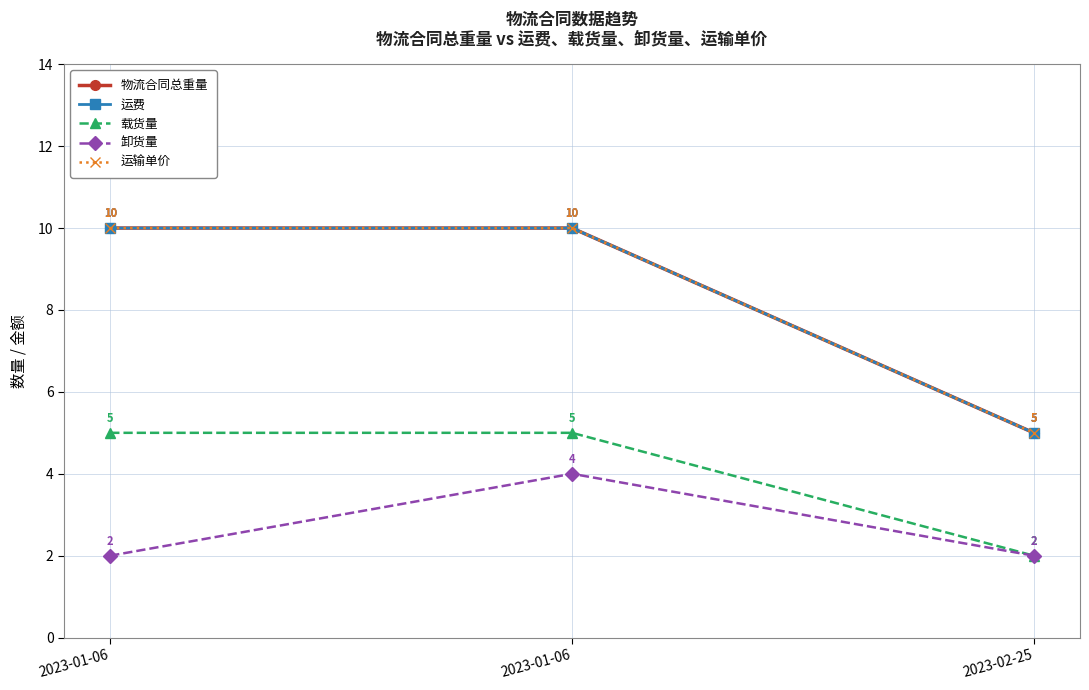

List the series in order of their peak value, lowest first.

卸货量, 载货量, 物流合同总重量, 运费, 运输单价